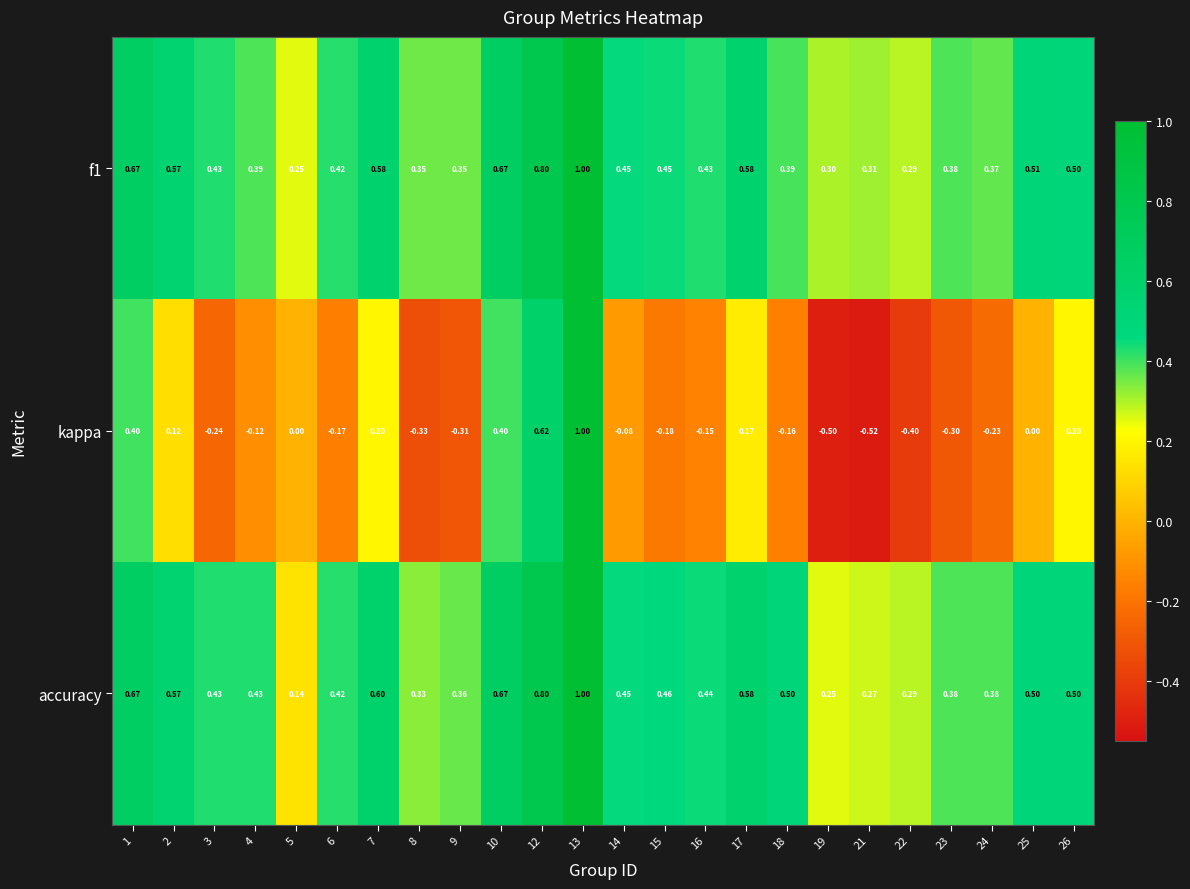

Which series has the largest range (max minus min)?

kappa